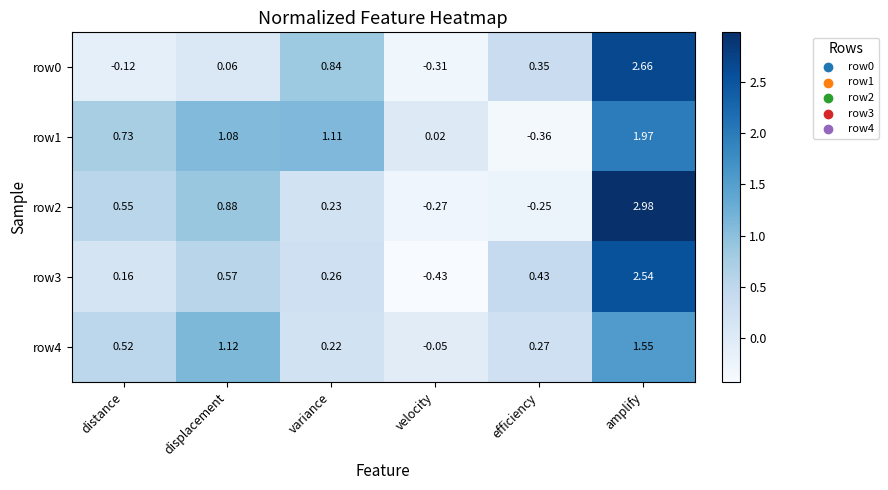

At which label is row2 closest to 1?

displacement